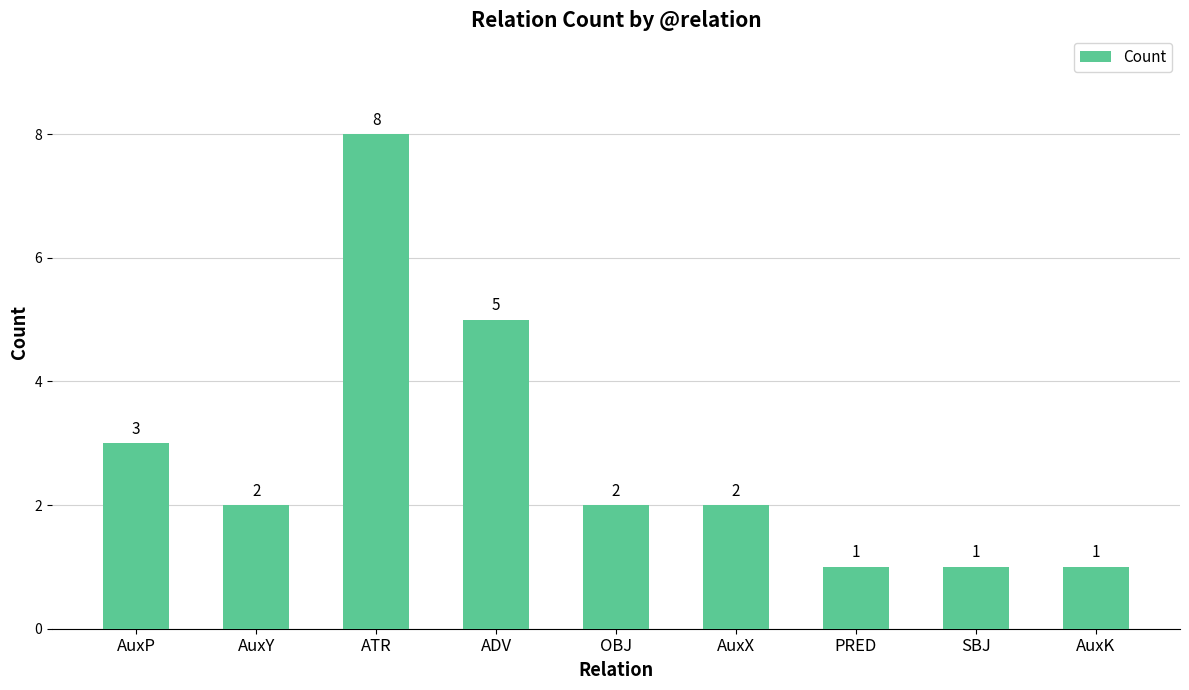

What position from the right is SBJ?

2